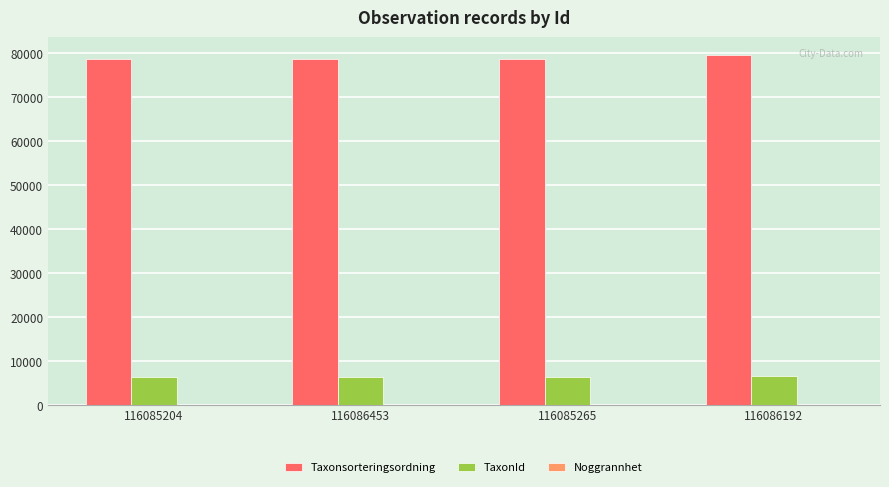

The Taxonsorteringsordning series shows 50457 at 116086453. True or false?

False